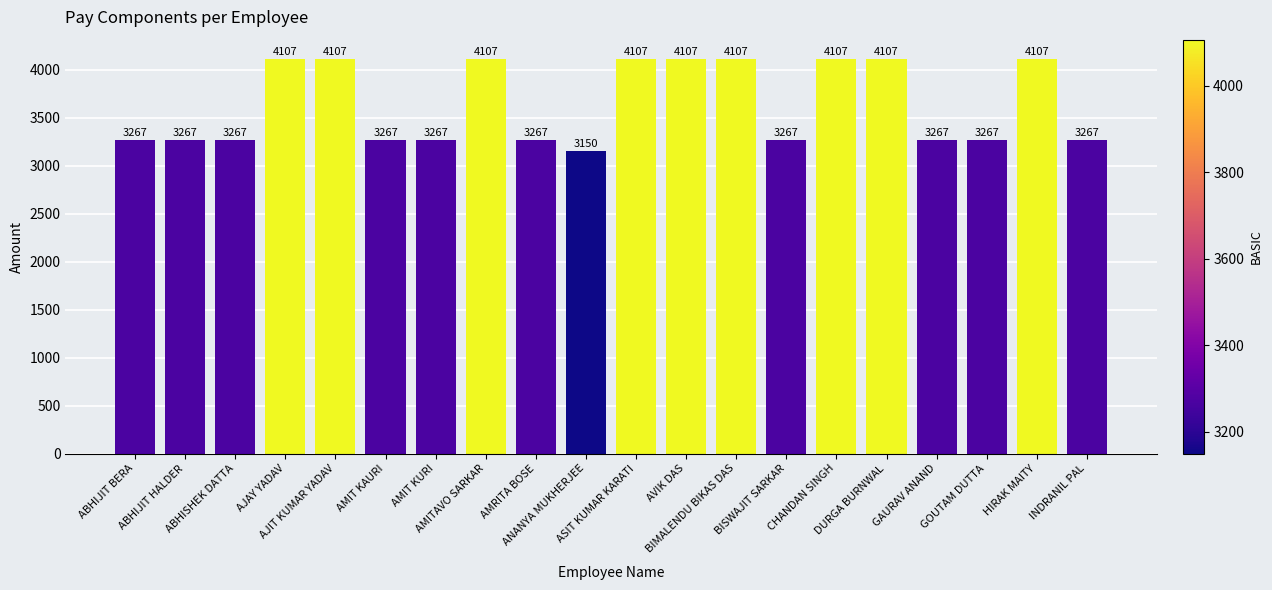

The value at HIRAK MAITY is 4107. True or false?

True